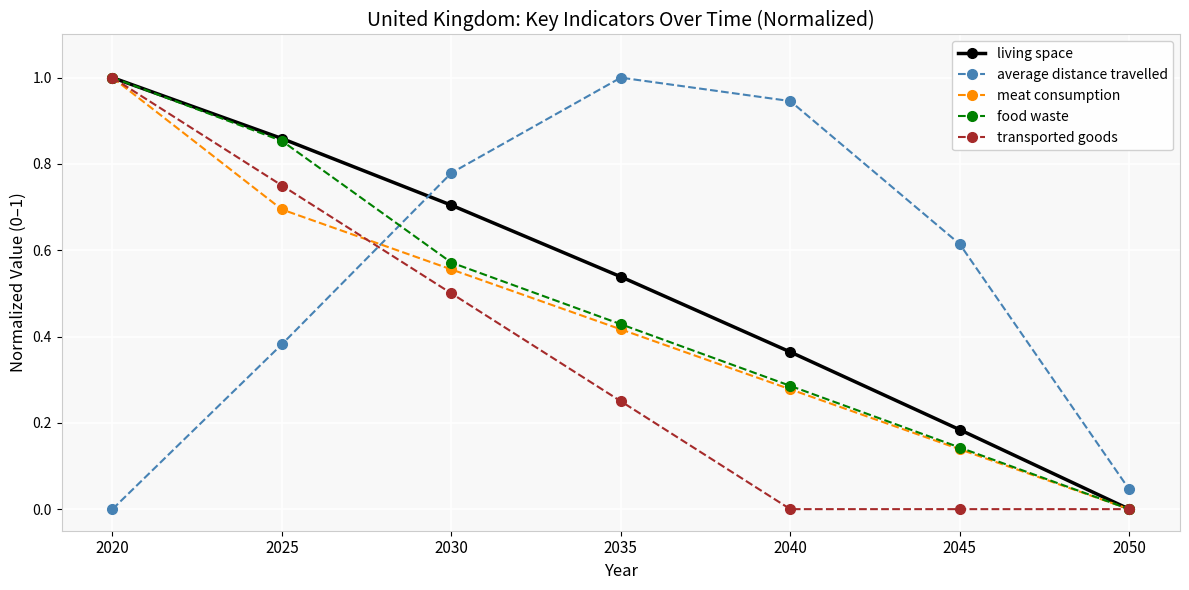

Between which two adjacent categories do living space and average distance travelled first intersect?

2025 and 2030